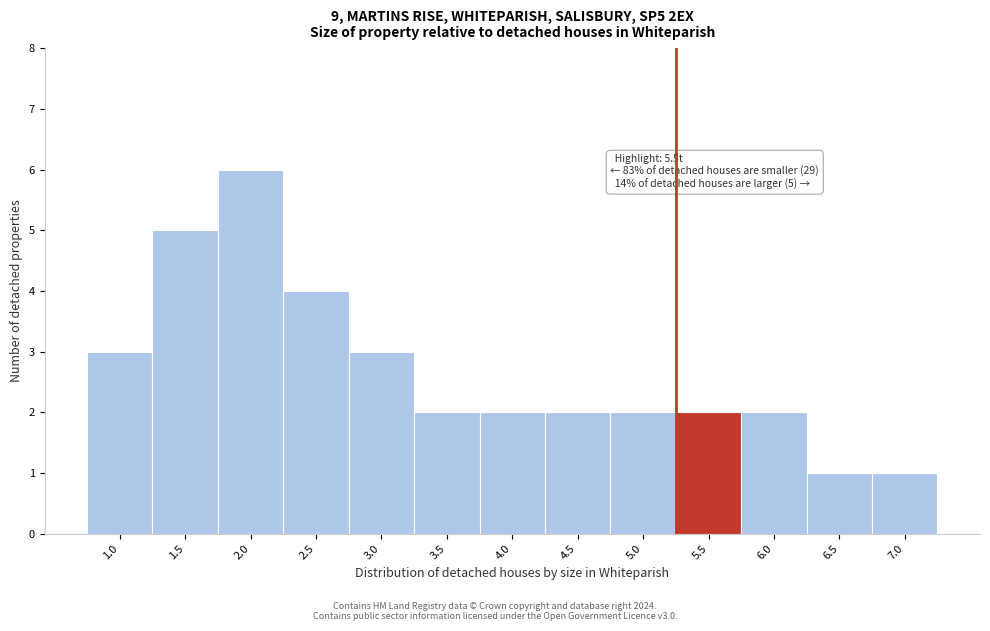

Reading left to right, what are all the values shown in this chart?

1.0=3	1.5=5	2.0=6	2.5=4	3.0=3	3.5=2	4.0=2	4.5=2	5.0=2	5.5=2	6.0=2	6.5=1	7.0=1